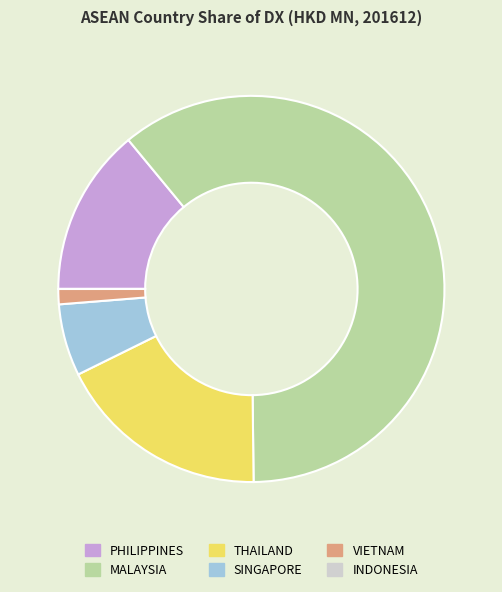

True or false: THAILAND accounts for 18% of the total.

True